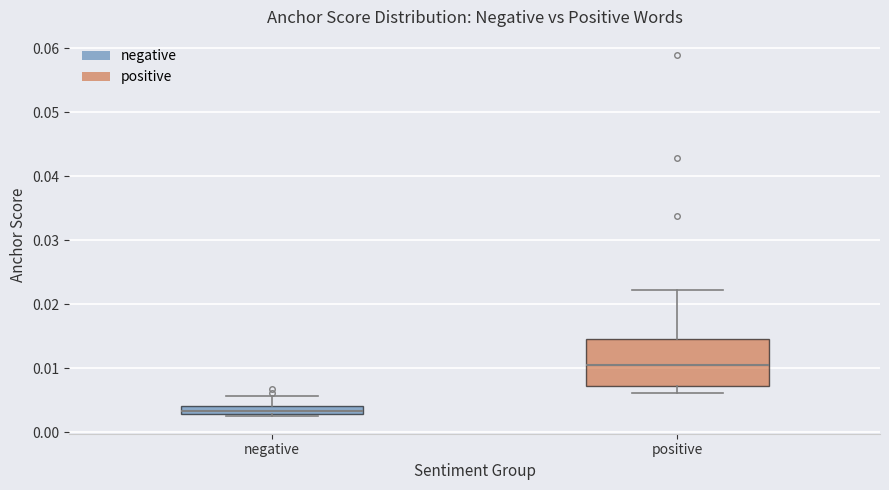

Which box has the lowest median line?

negative